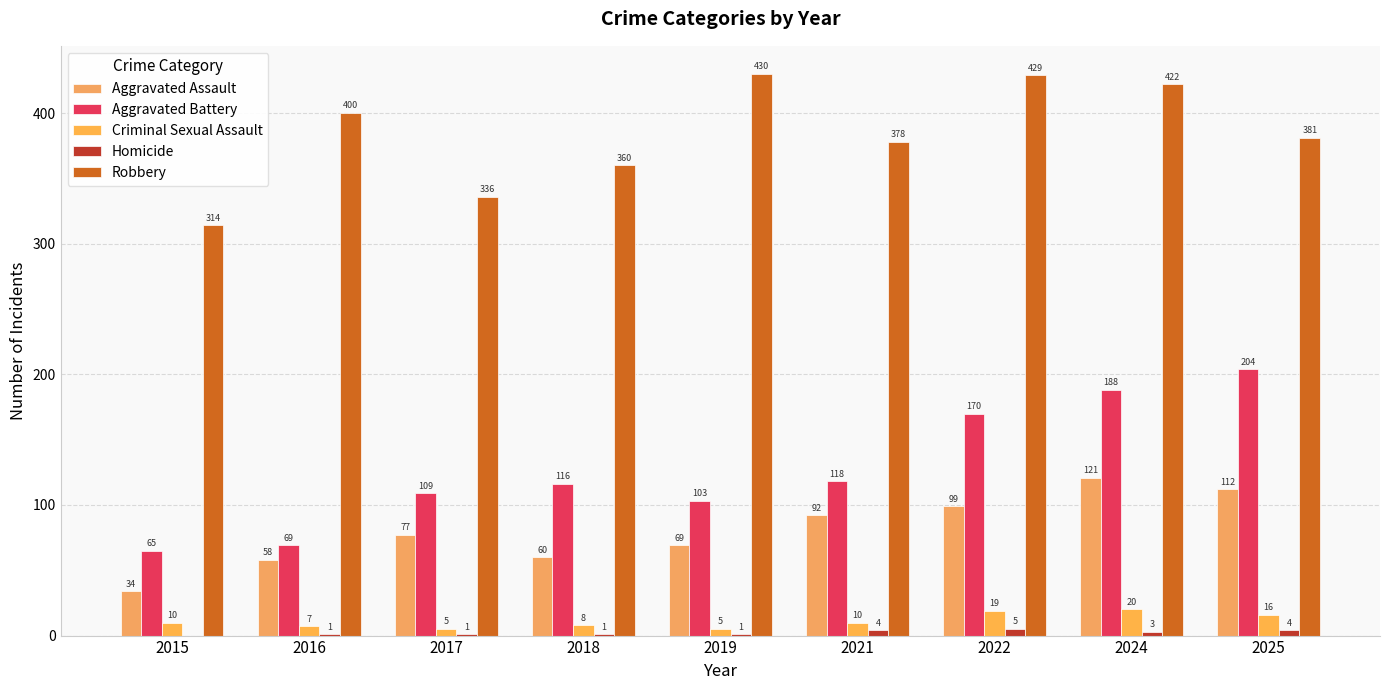

How many groups of bars are there?

9